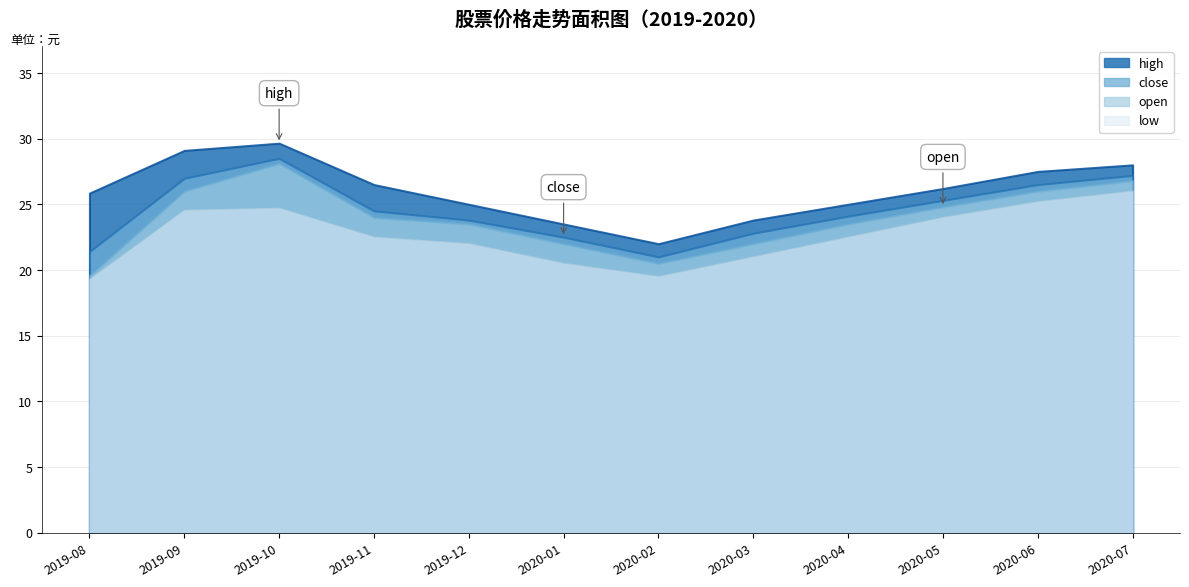

True or false: high has a value of 43.0 at 2019-10.

False